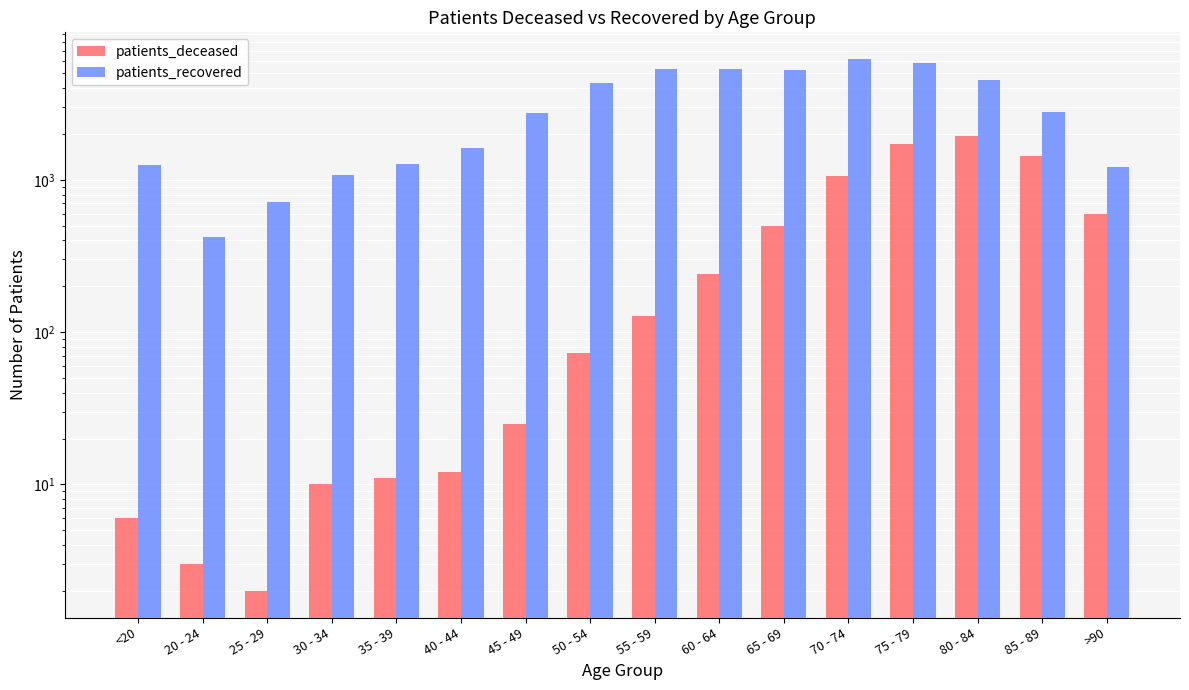

At which category is the sum across all series the highest?

75 - 79